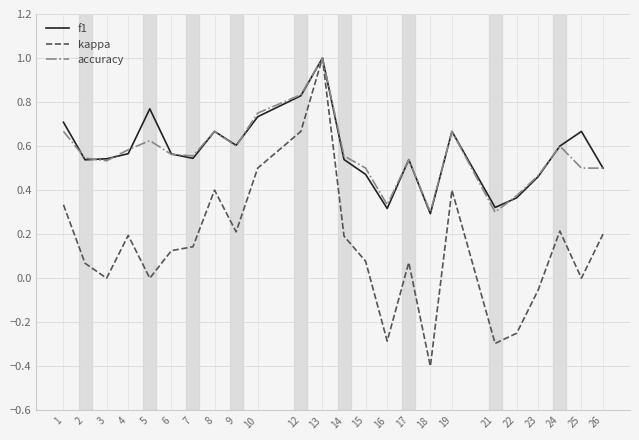

Where is the first local maximum for accuracy?

5